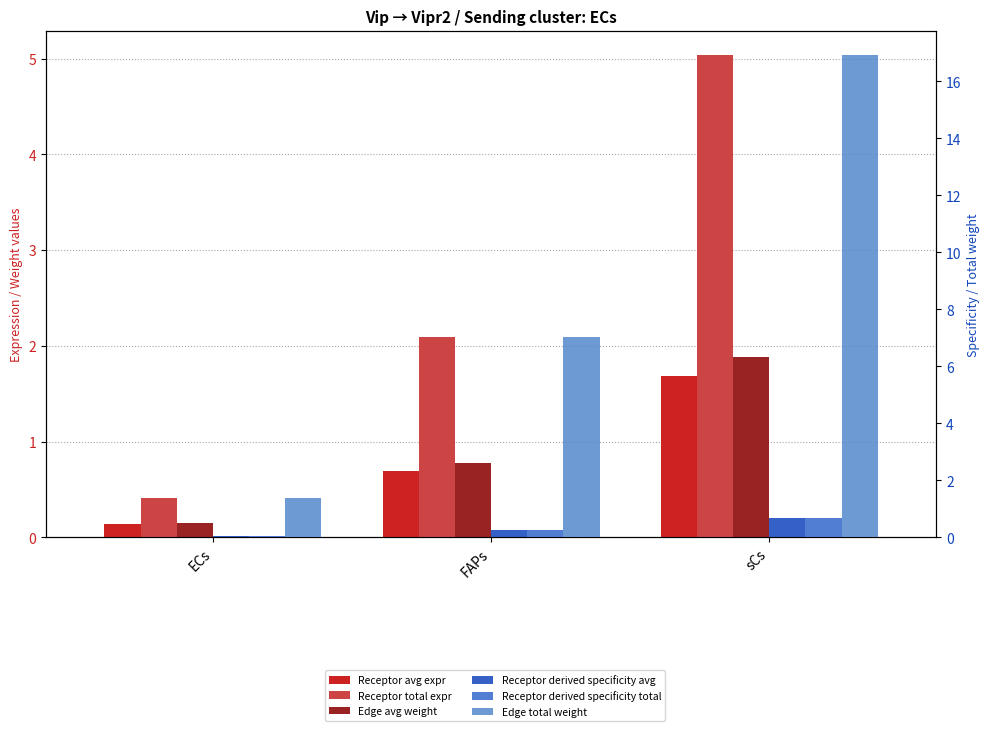

Which has a higher value, sCs or ECs?

sCs